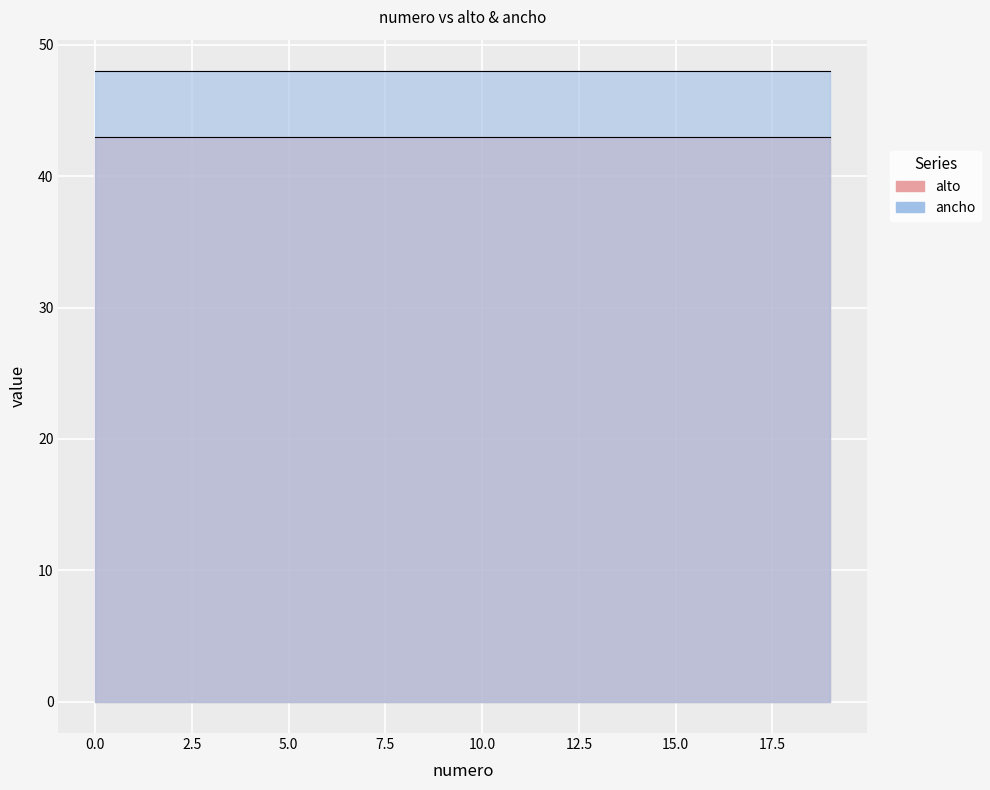

True or false: ancho and alto cross at least once.

False